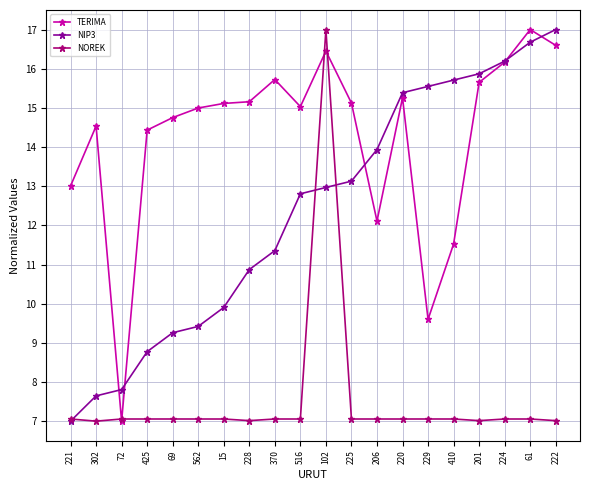

What is the label of the 11th point from the left?

102